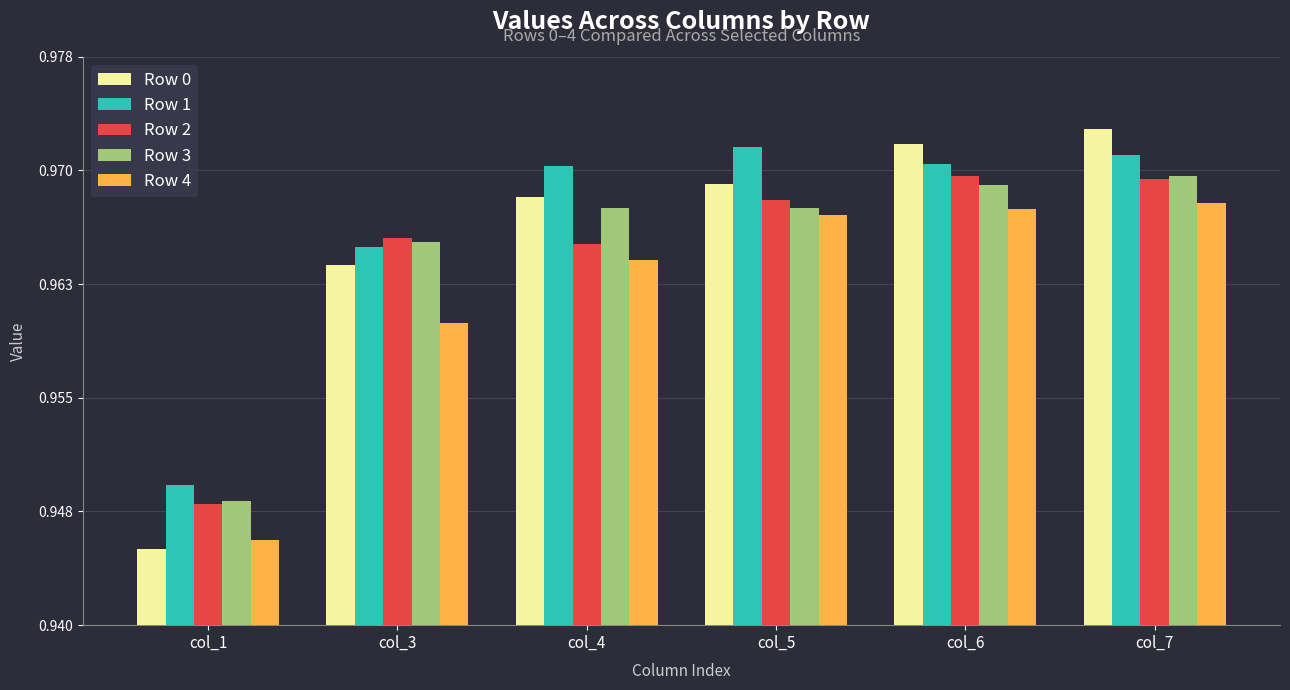

Rank the series at col_4 from highest to lowest value.

Row 1, Row 0, Row 3, Row 2, Row 4